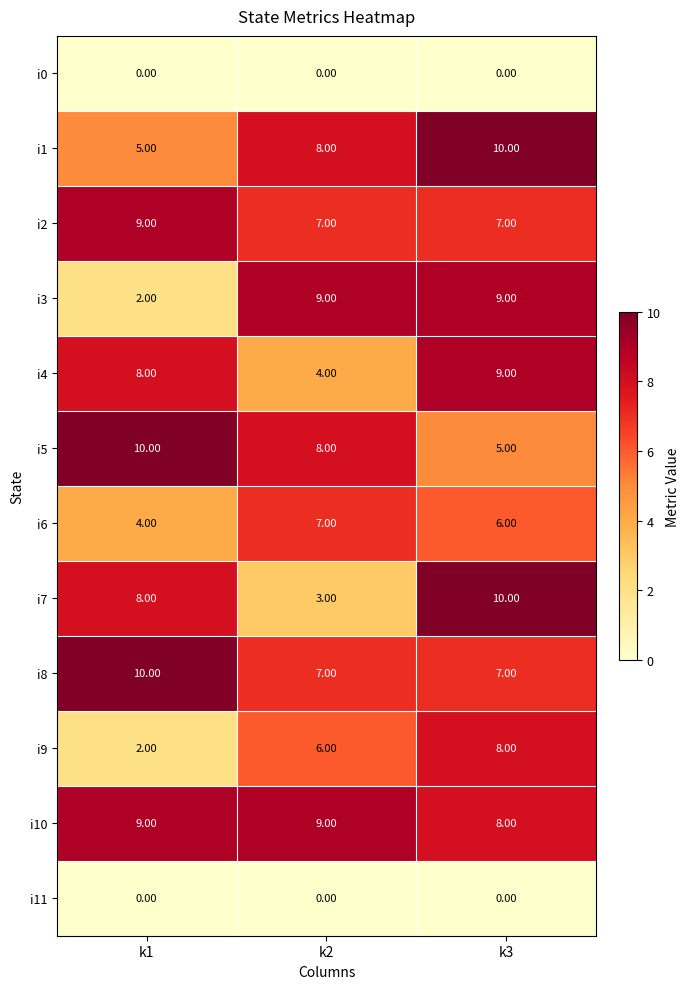

Between k2 and k3, which series saw the biggest shift?

i7